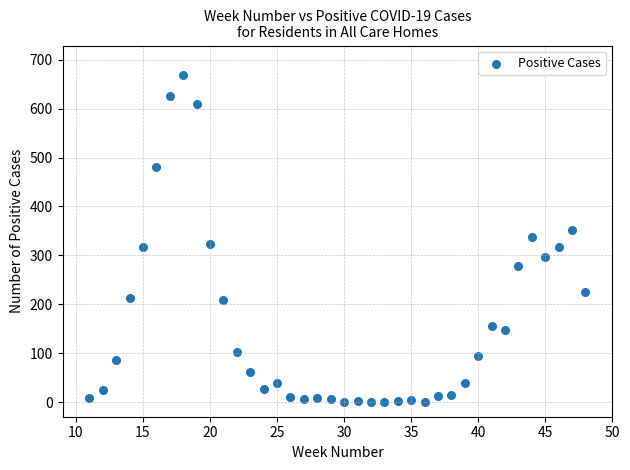

What is the range of X values (max minus min)?

37